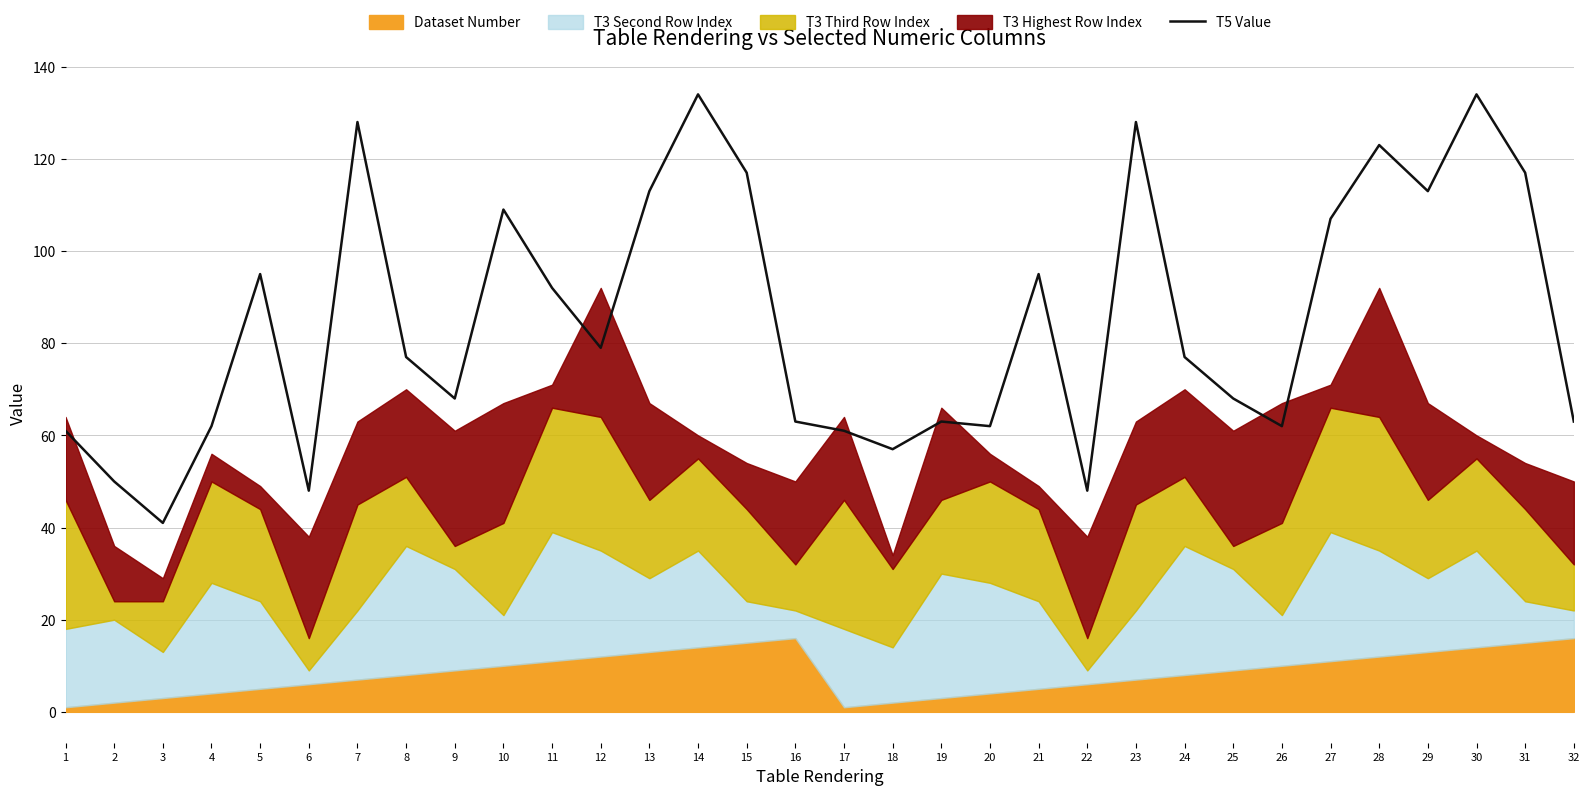

The chart shows a value of 33 at 19. True or false?

False